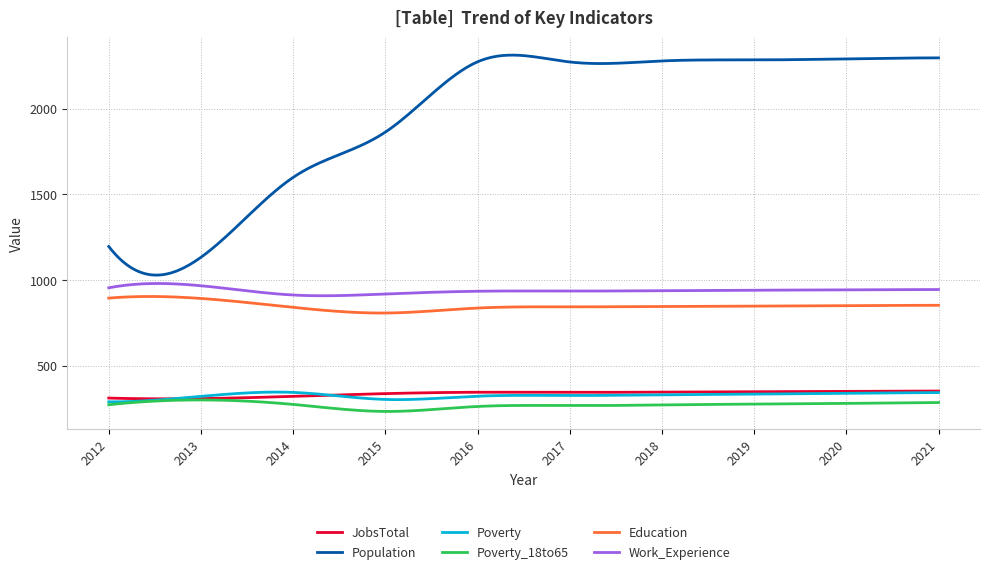

Which series has the widest spread of values?

Population